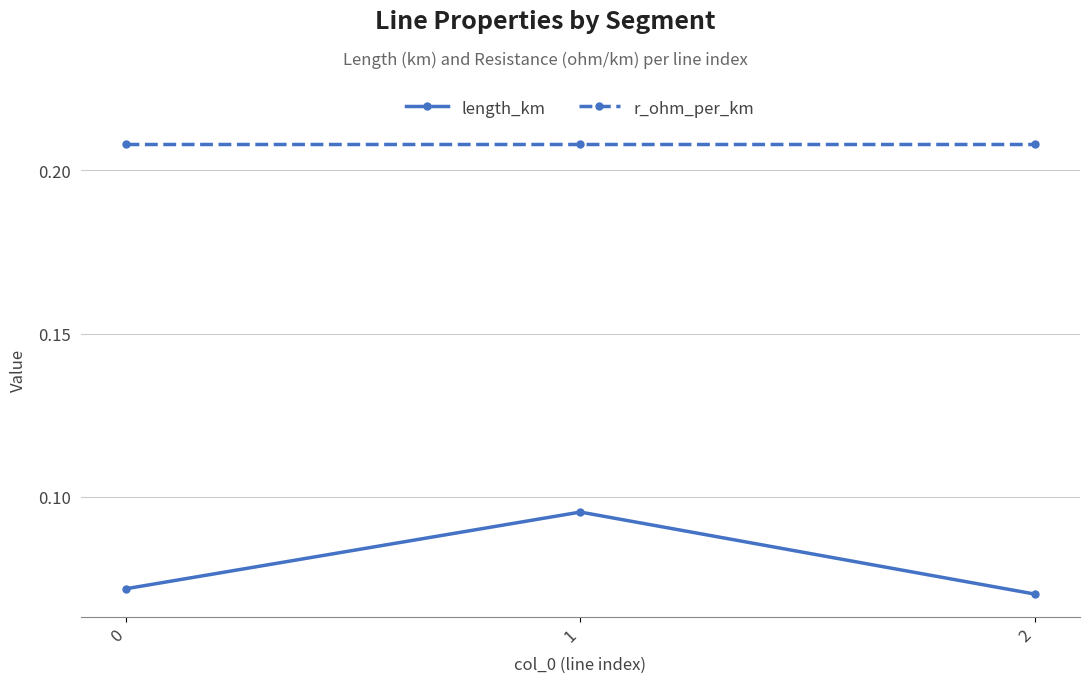

At which category is the sum across all series the highest?

1